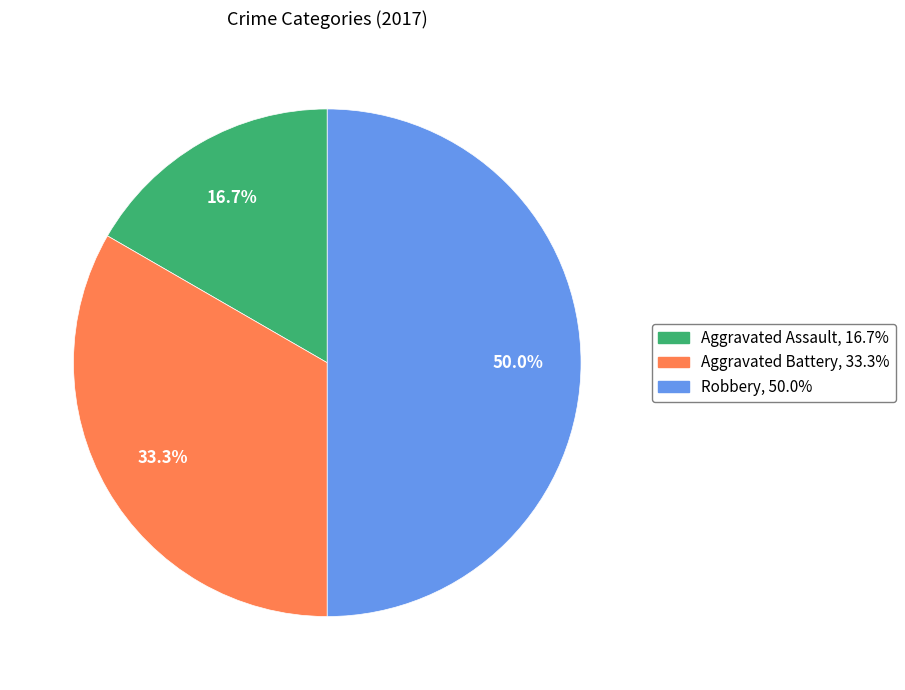

Combined, do Aggravated Assault and Robbery account for over 50%?

Yes